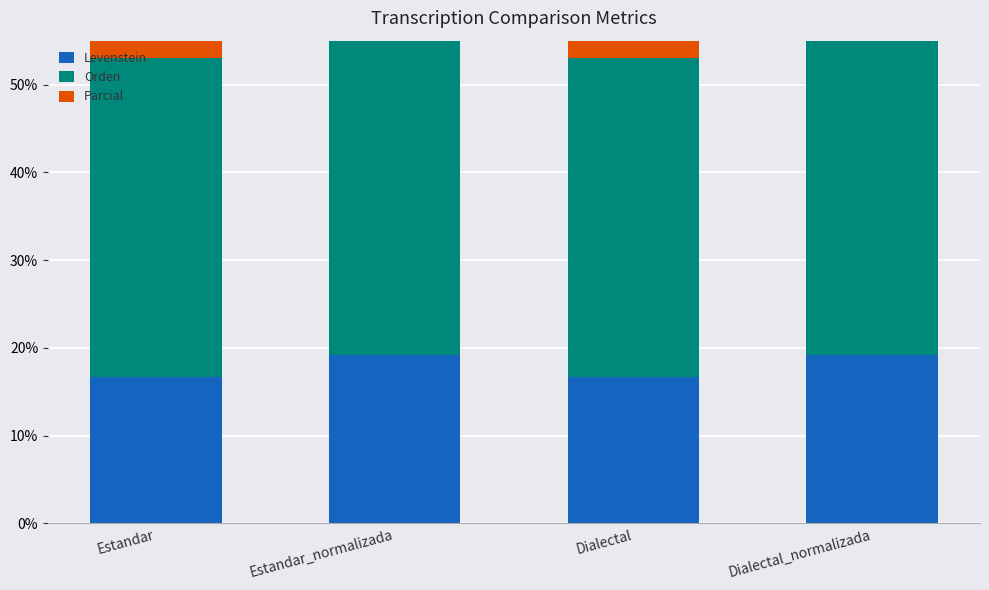

At which category does the chart reach its peak across all series?

Estandar_normalizada